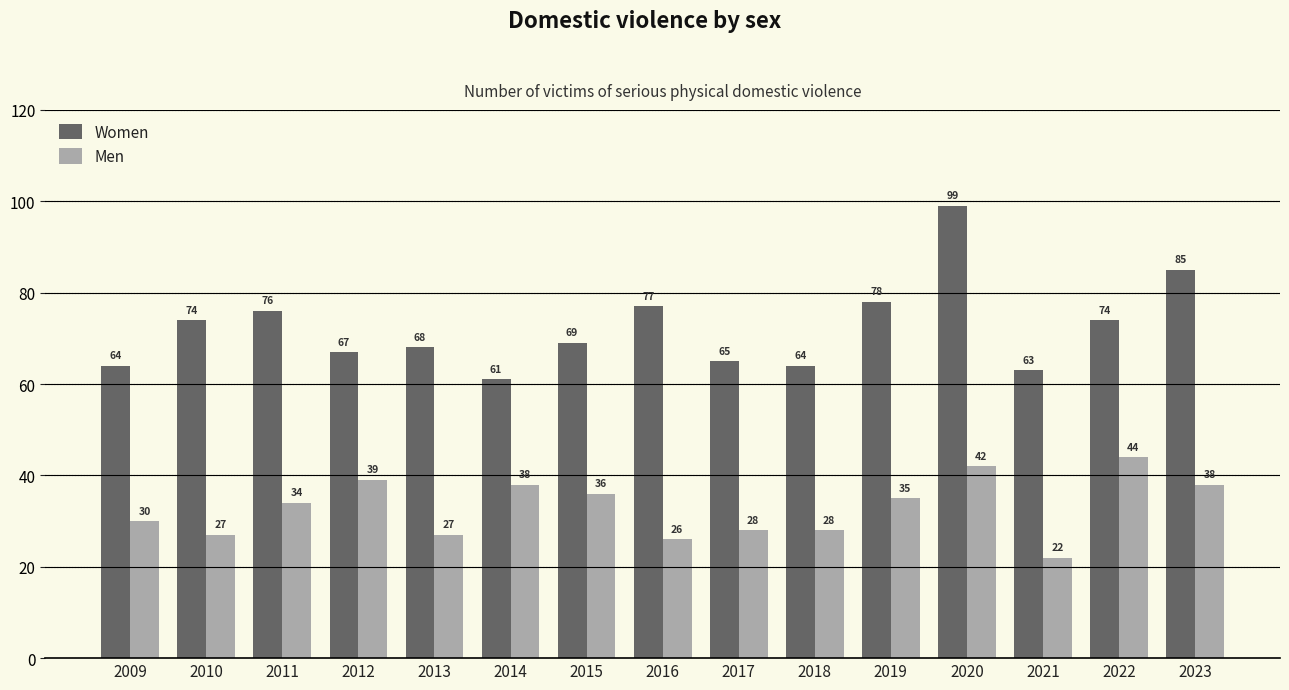

Which series has the largest total across all categories?

Women